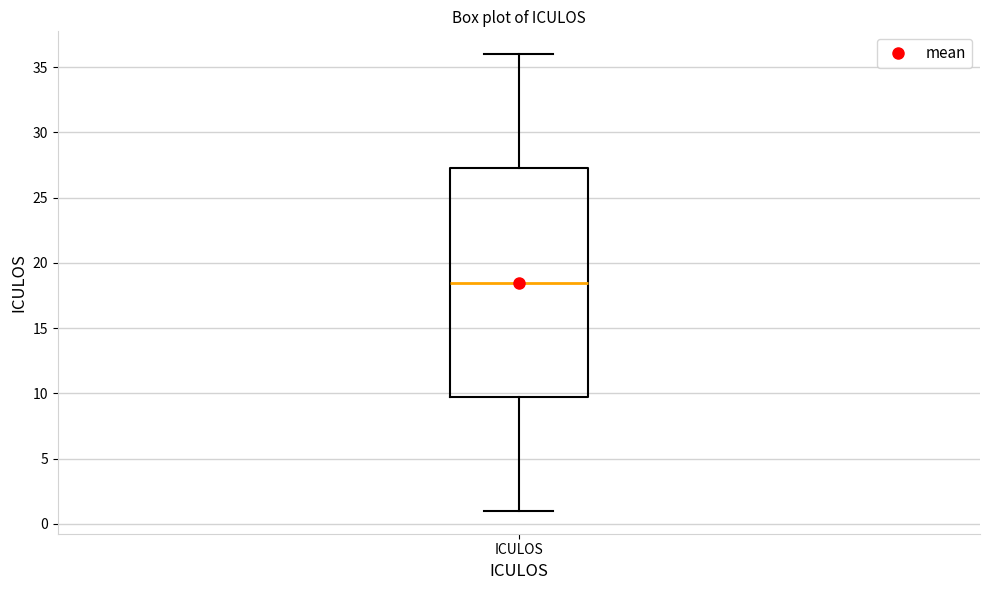

Where is the lower edge of the box for ICULOS on the y-axis? The values are not printed on the chart, so give them approximately, as read against the axis.

10.0